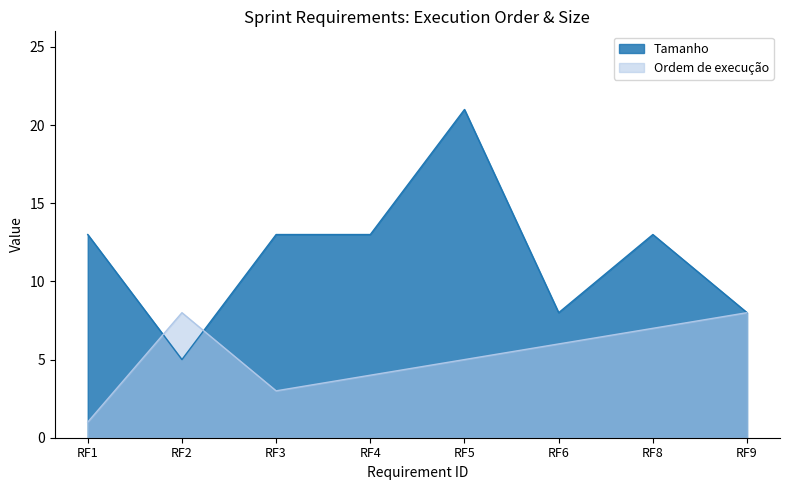

The Tamanho series shows 8 at RF2. True or false?

False